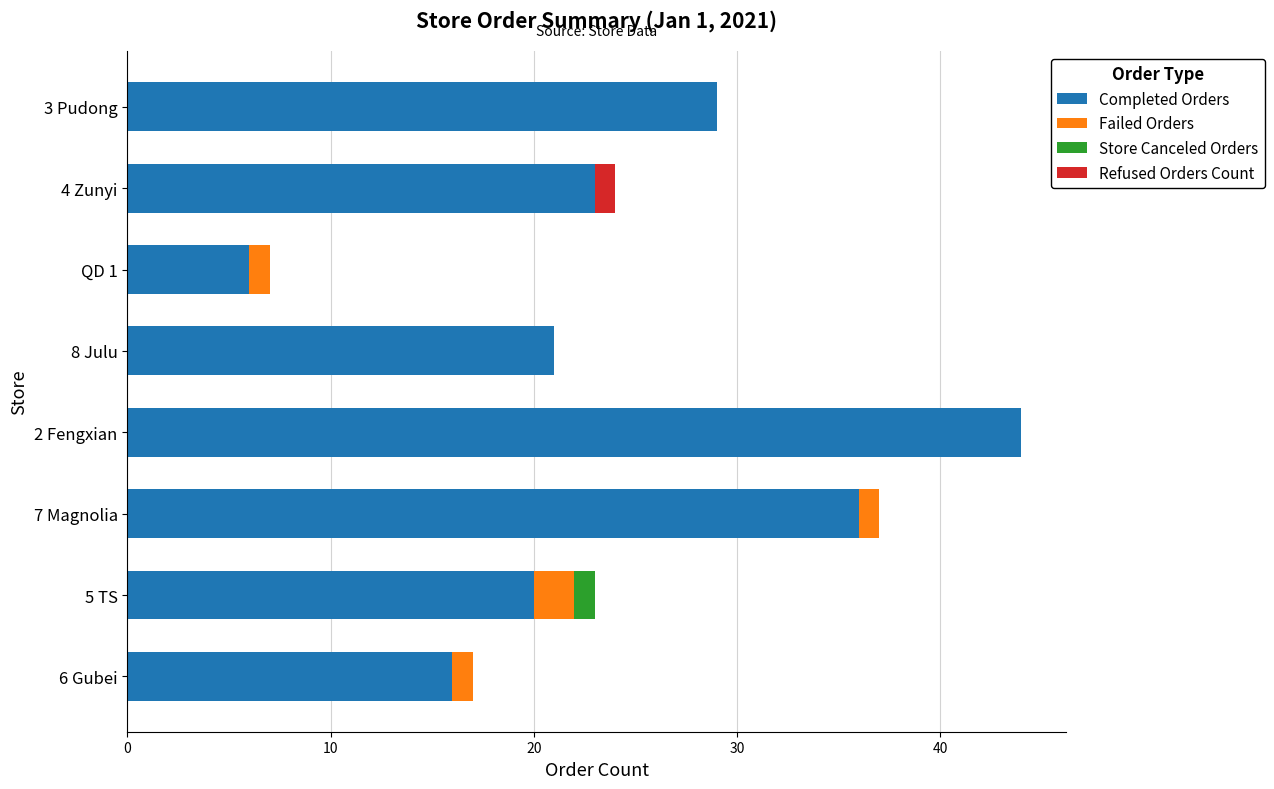

At which category is the sum across all series the highest?

2 Fengxian